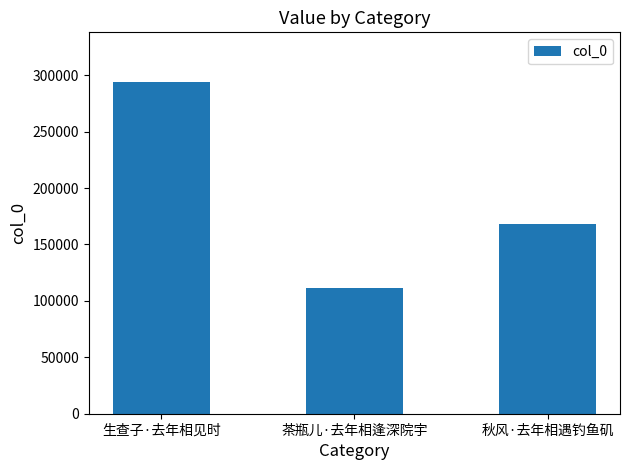

How many values are between 111588 and 293880?

3